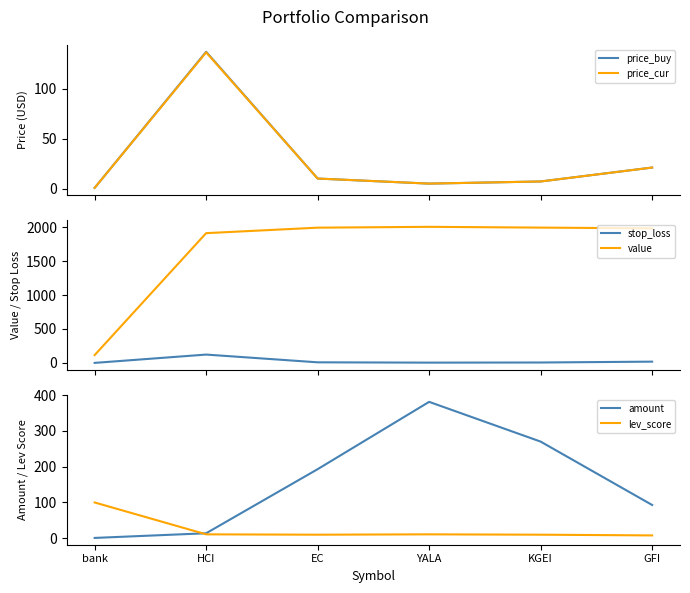

At how many categories does at least one series exceed 18?

6